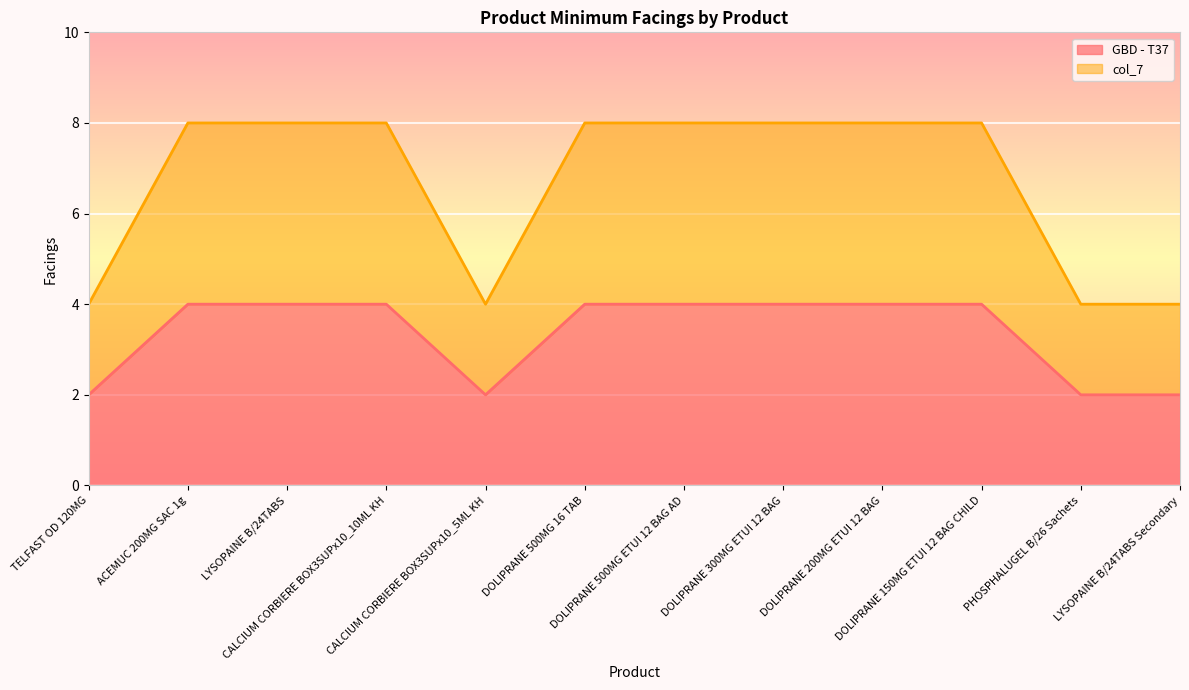

True or false: GBD - T37 has a value of 1 at TELFAST OD 120MG.

False